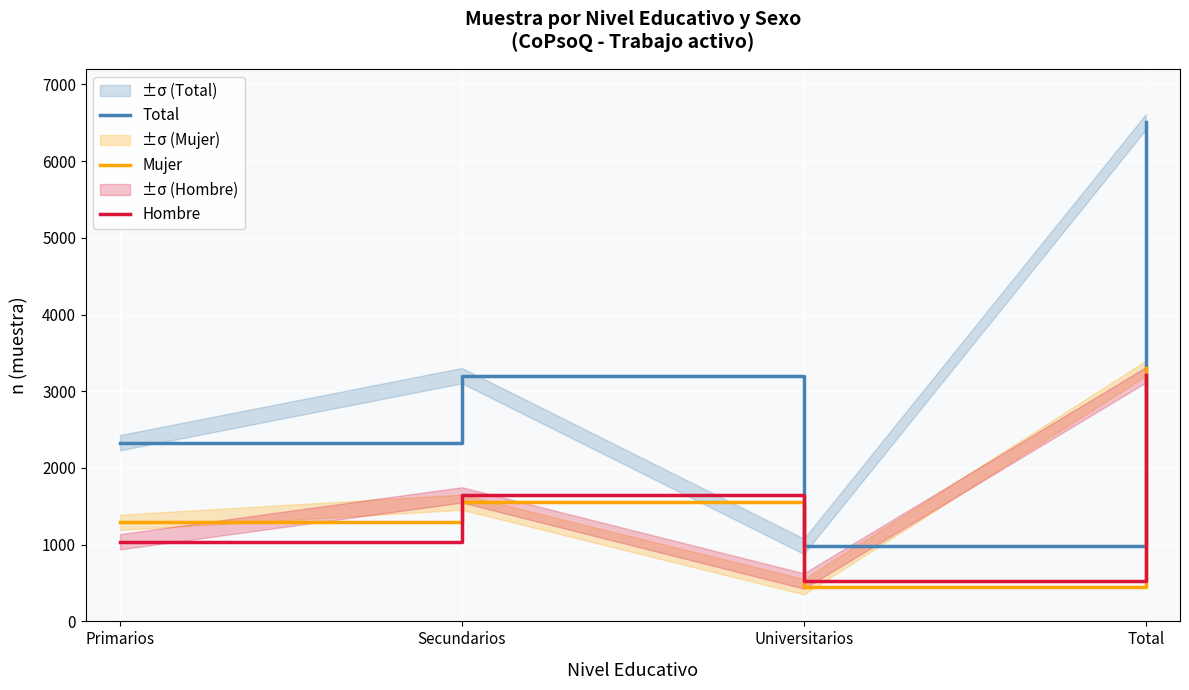

True or false: Total and Hombre intersect in this chart.

False